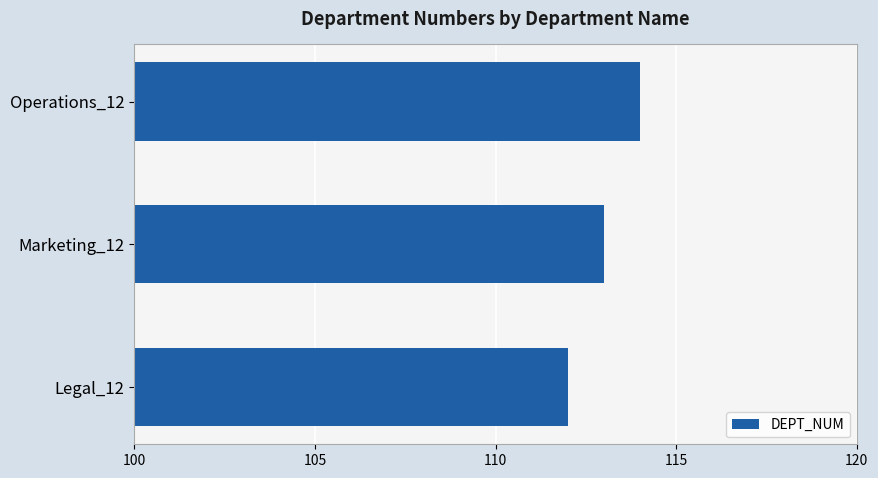

Rank the categories by value from lowest to highest.

Legal_12, Marketing_12, Operations_12